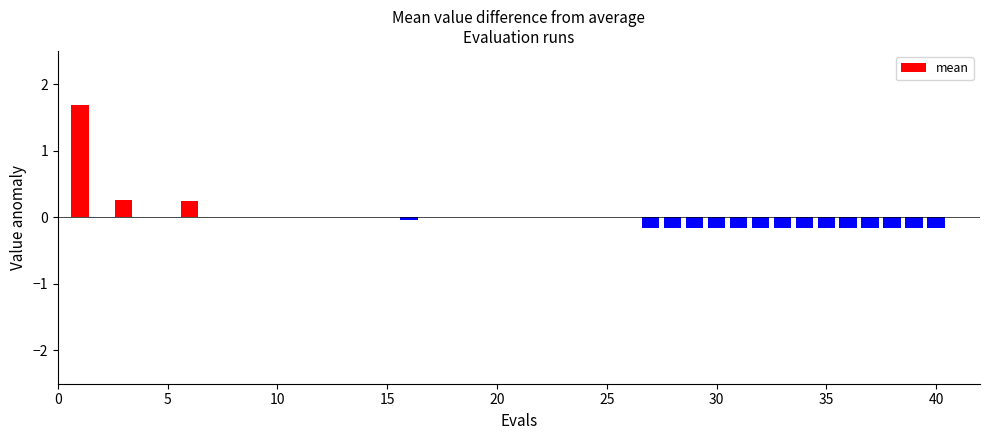

What is the maximum value shown in the chart?

1.7